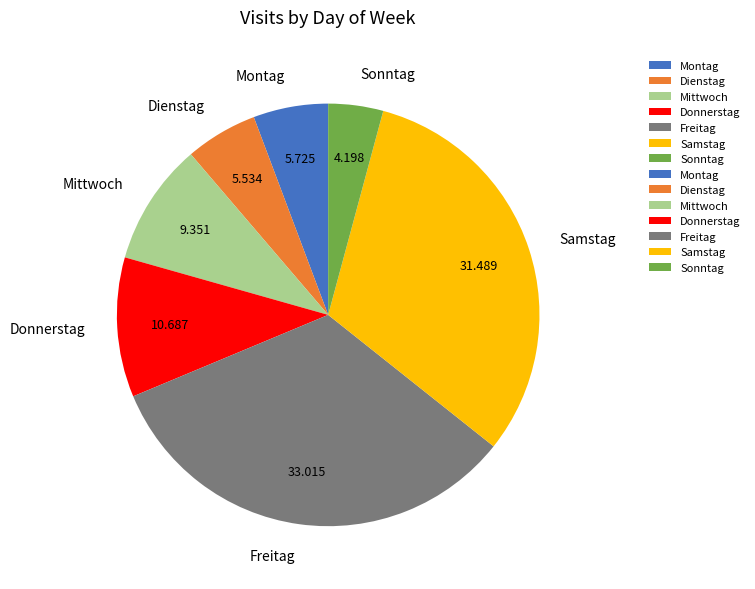

Which slice is the largest?

Freitag